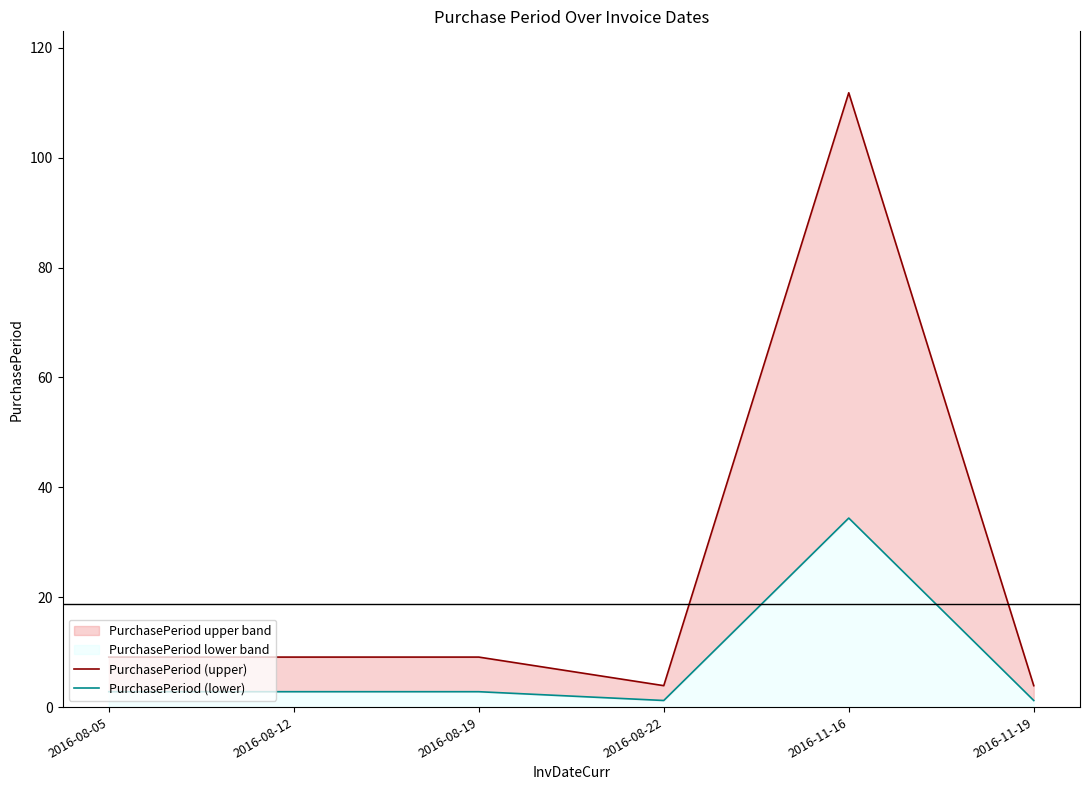

What is the value of the PurchasePeriod (lower) point at the 2nd from the left?

2.8